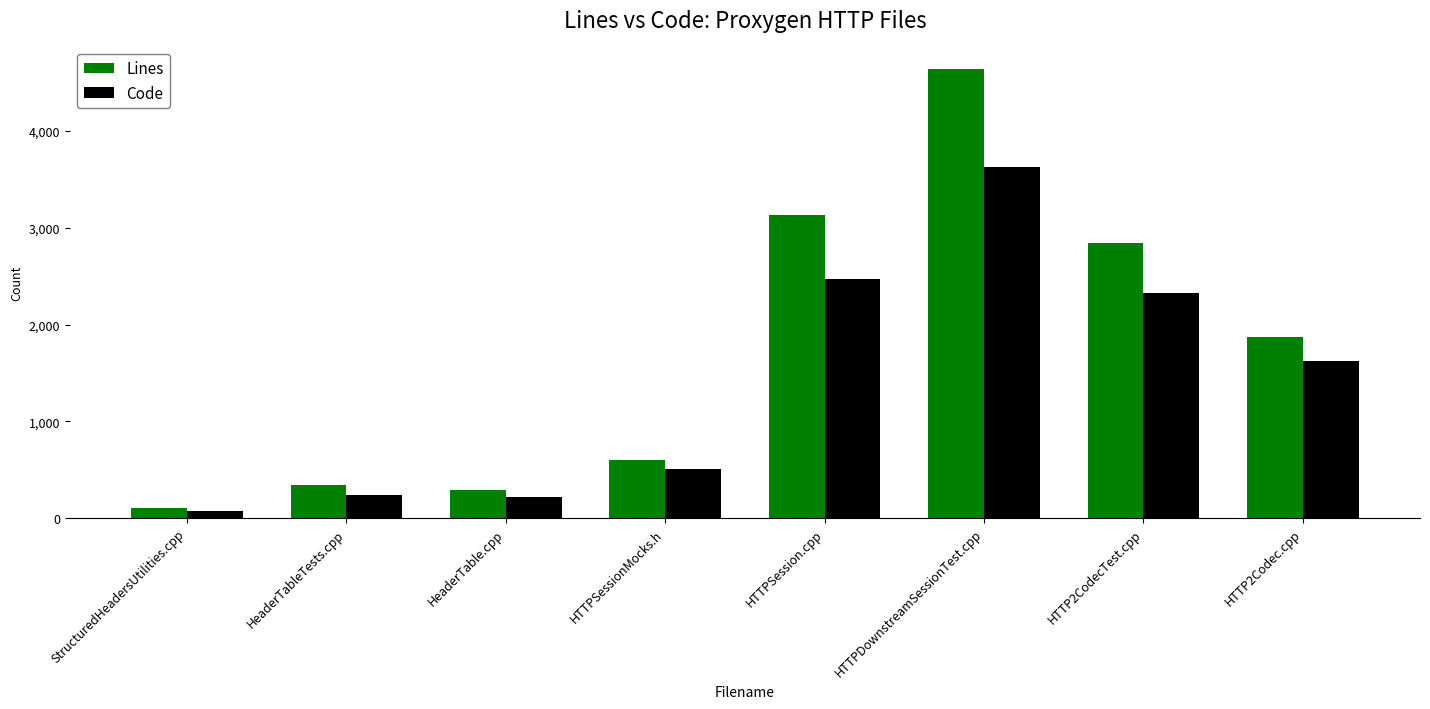

Rank the series by their maximum value, from lowest to highest.

Code, Lines